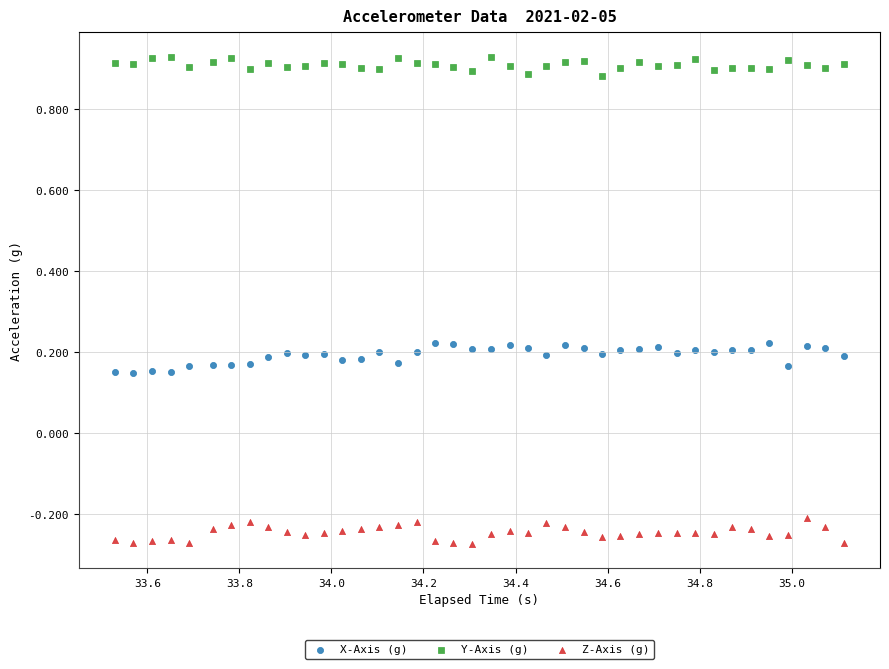

What are all the series names shown in the legend?

X-Axis (g), Y-Axis (g), Z-Axis (g)